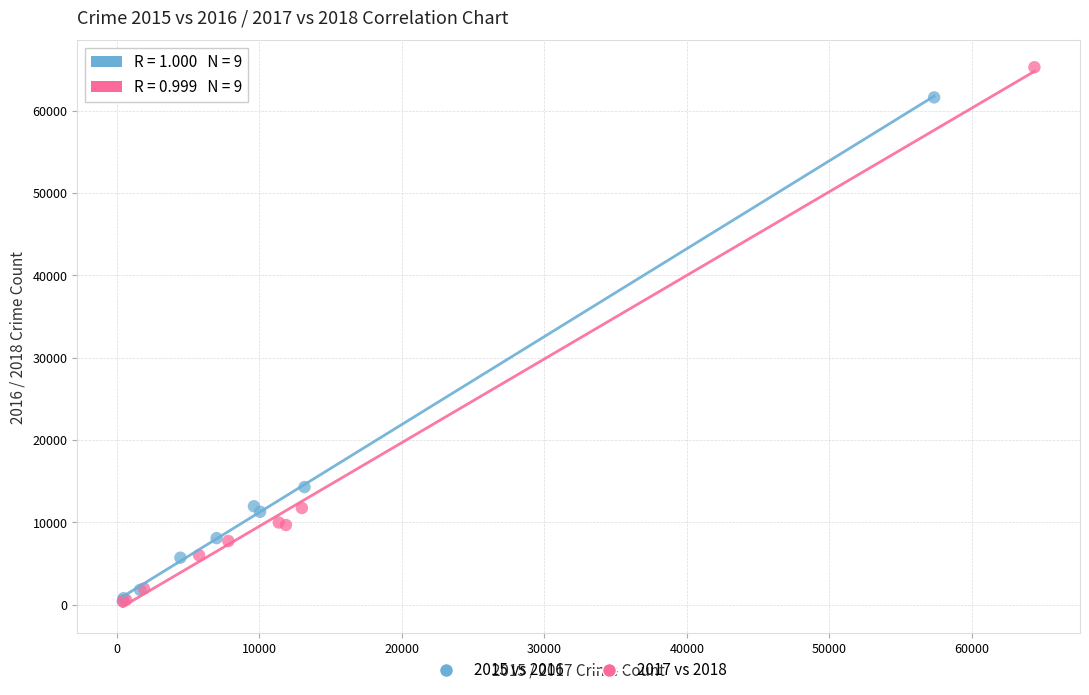

Which series has the largest Y range (max minus min)?

2017 vs 2018